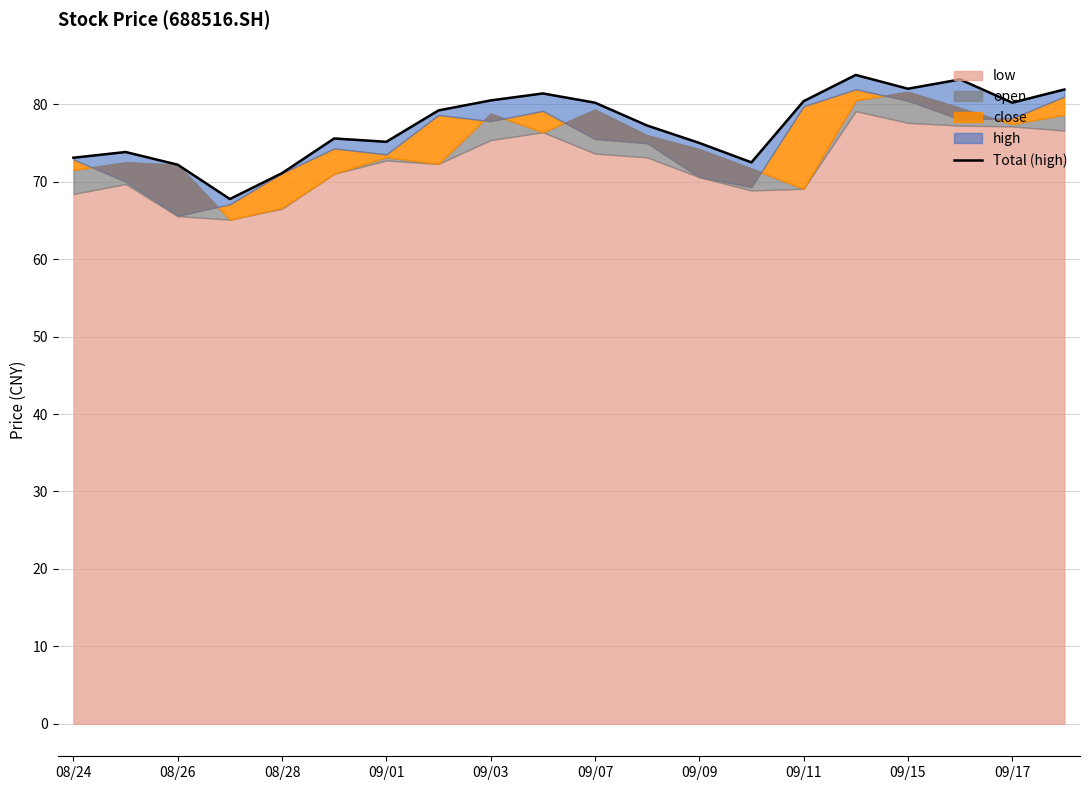

What is the average value?

77.3